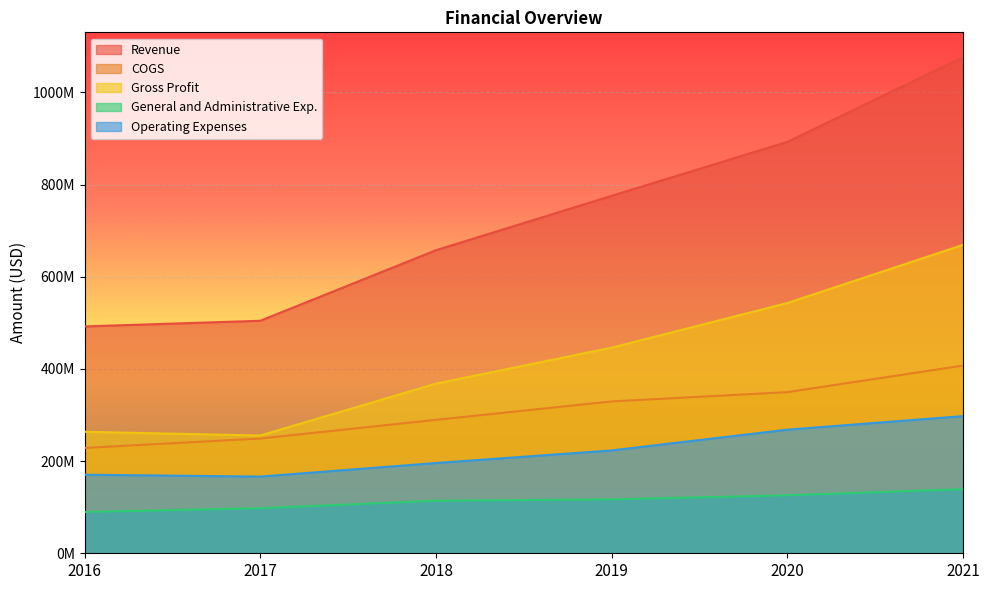

The Operating Expenses series shows 166393000 at 2017. True or false?

True